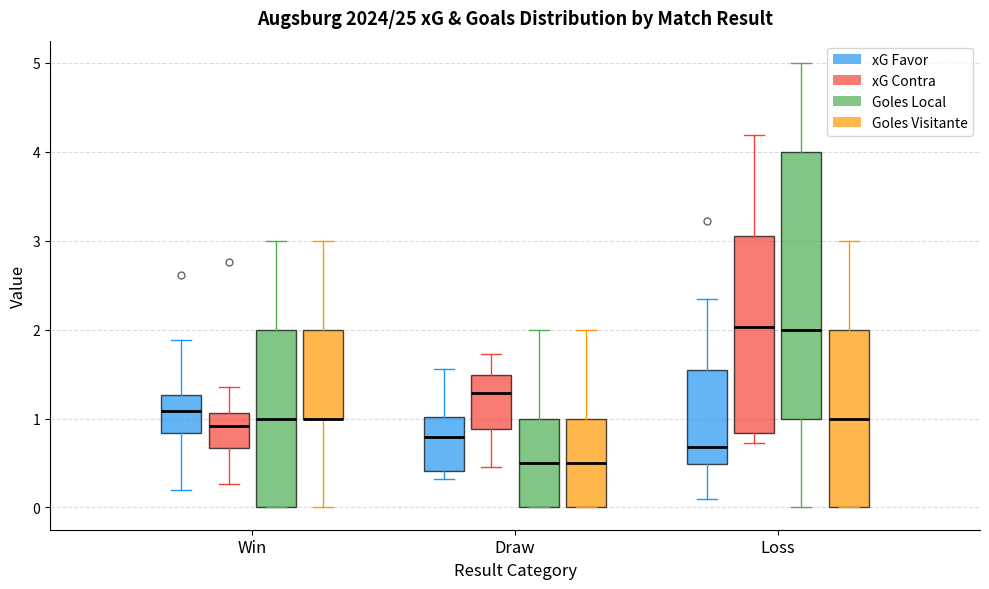

Where does the median line of the box for Win (Goles Local) sit on the y-axis? The values are not printed on the chart, so give them approximately, as read against the axis.

1.0